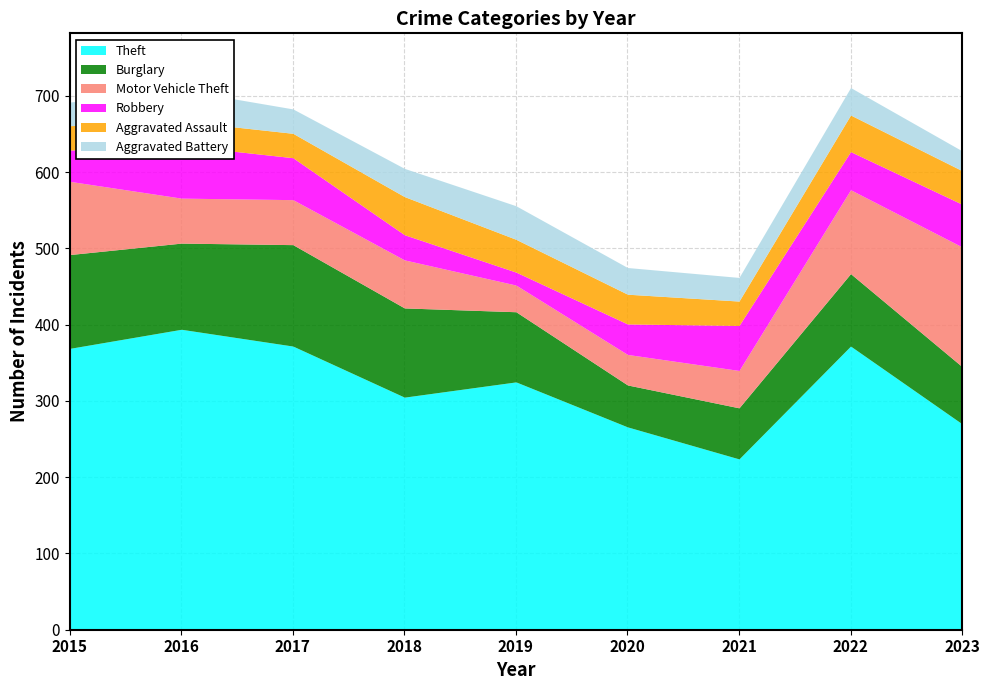

How many data points in Robbery are less than 50?

4